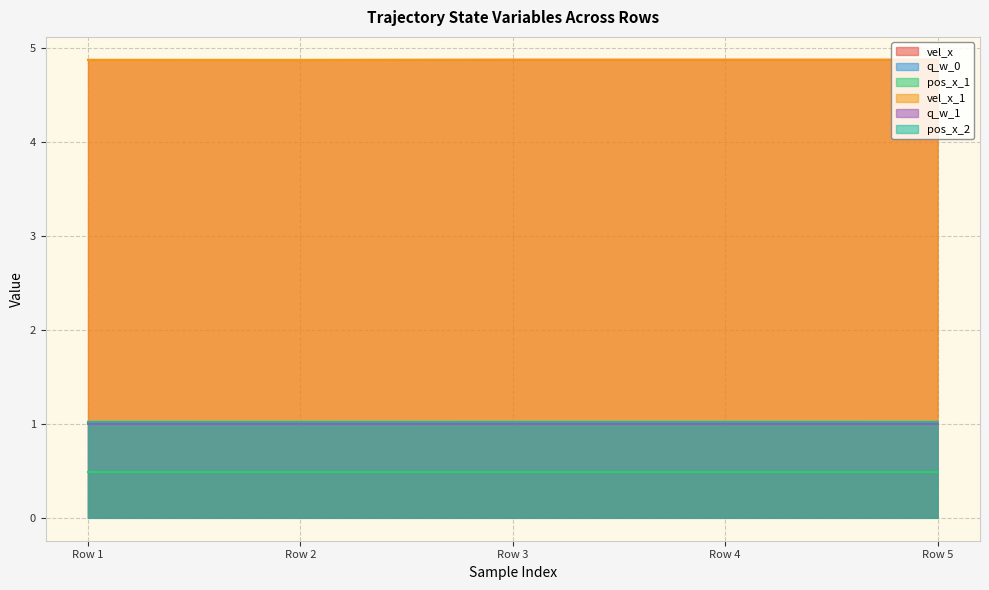

Between Row 2 and Row 3, which series saw the biggest shift?

vel_x